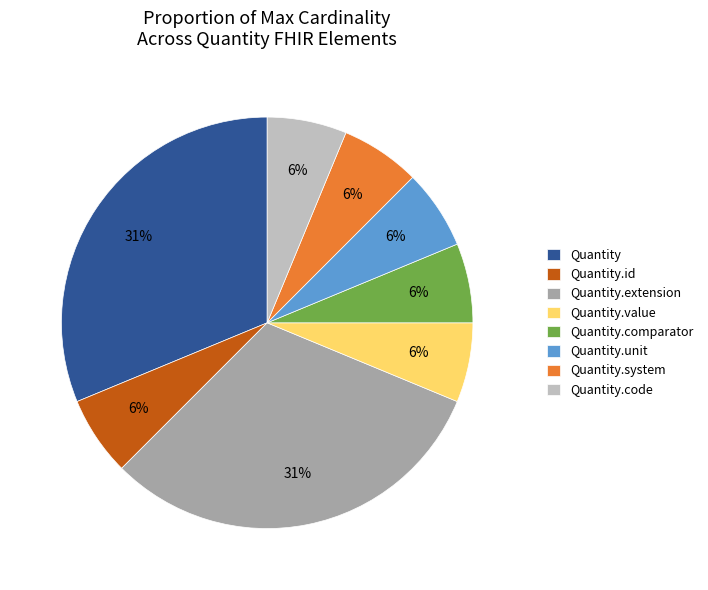

Is there a majority slice in this chart?

No